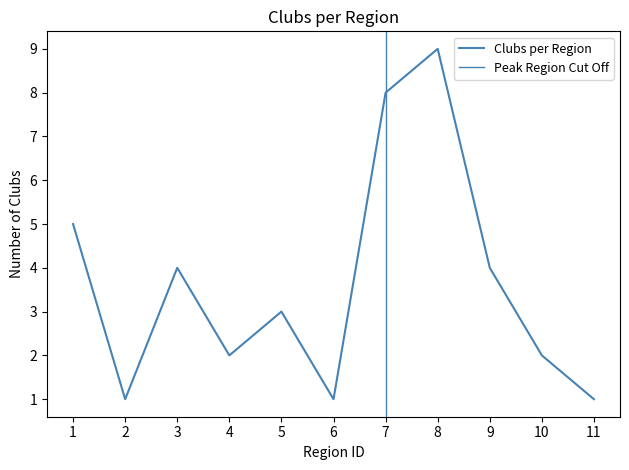

What is the value of the 11th point from the left?

1